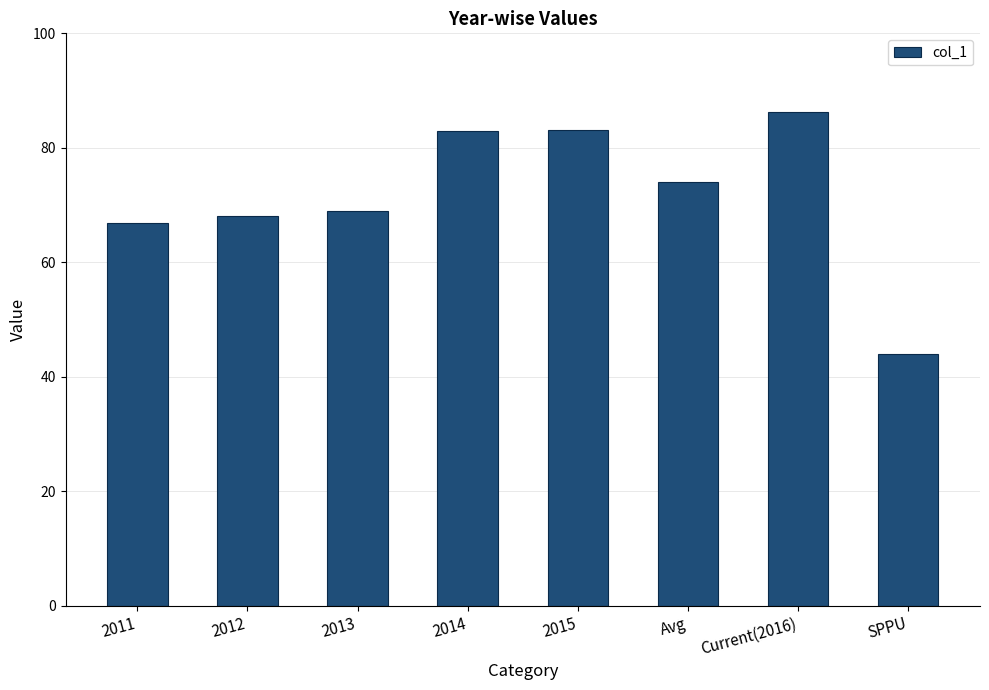

At which label does the data first exceed 73?

2014